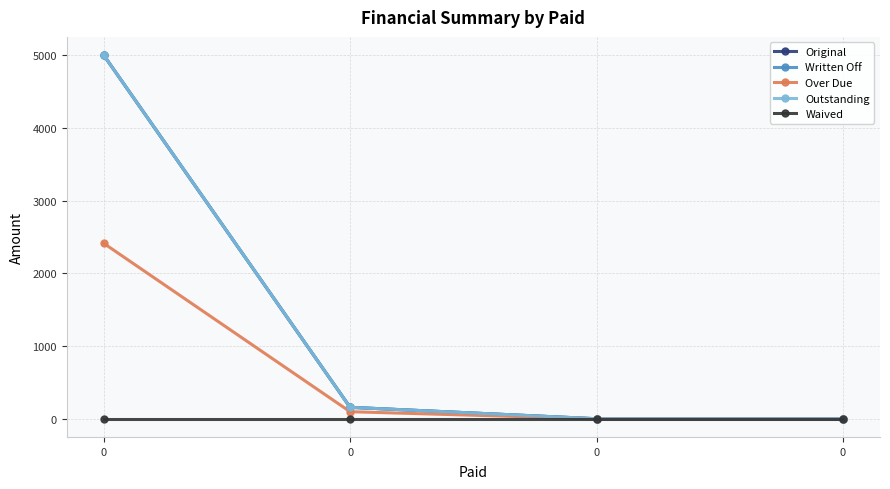

True or false: Outstanding and Written Off intersect in this chart.

False